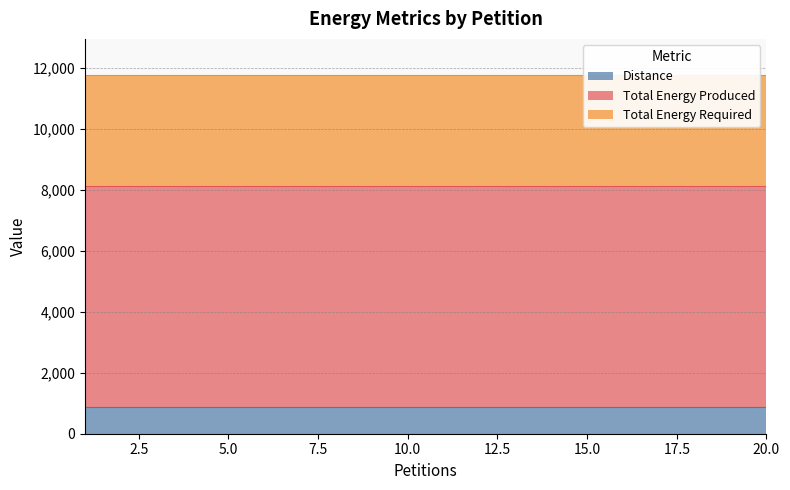

List the series in order of their peak value, lowest first.

Distance, Total Energy Required, Total Energy Produced